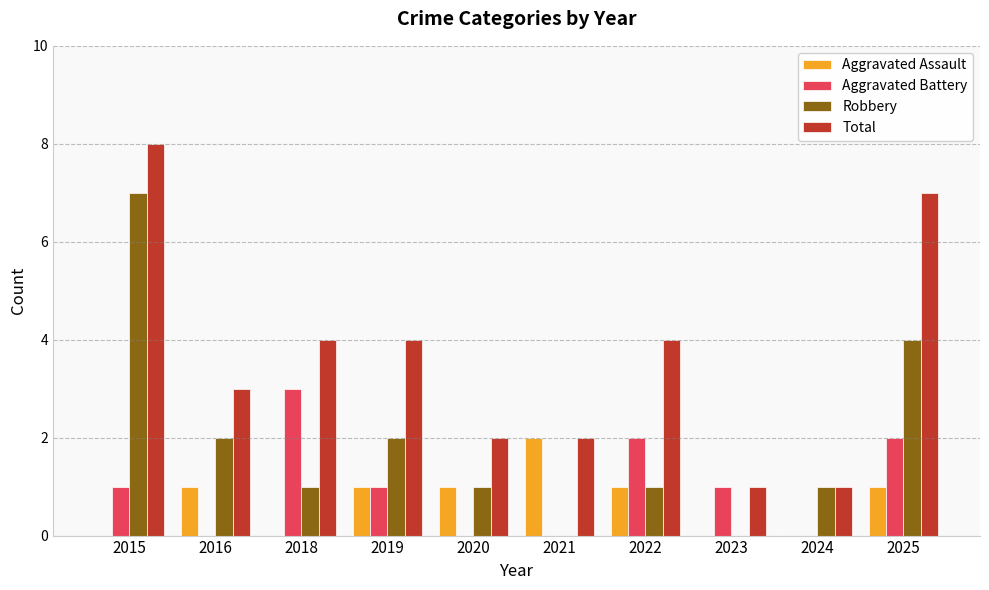

Which series changed the most between 2016 and 2018?

Aggravated Battery